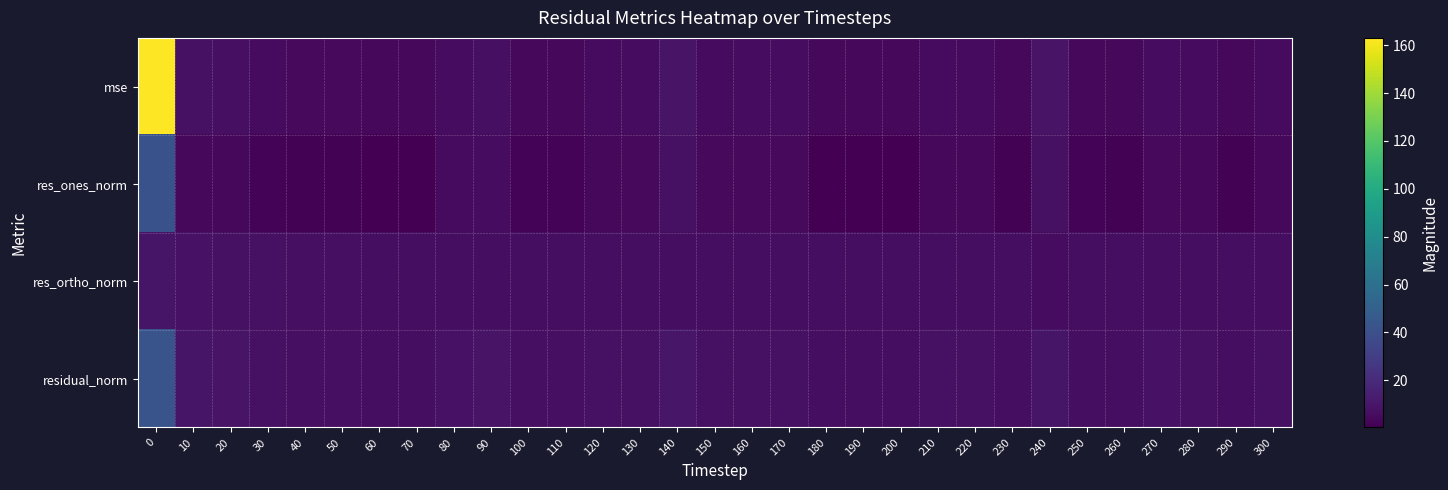

Between 210 and 180, which is larger?

210